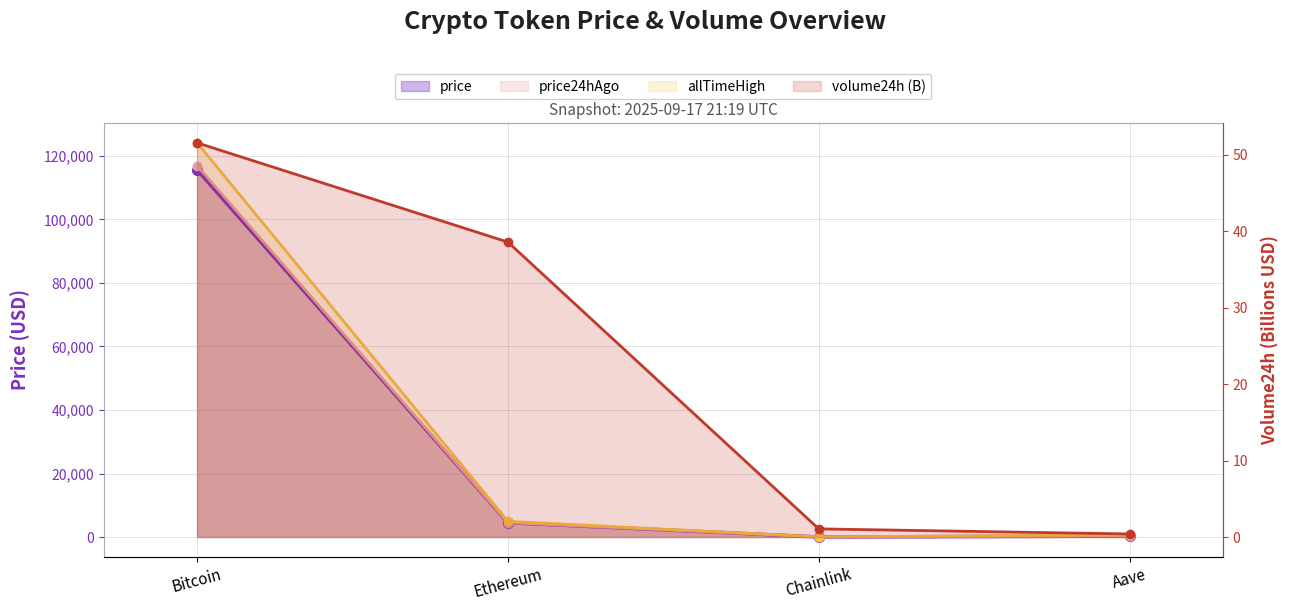

What position from the right is Aave?

1